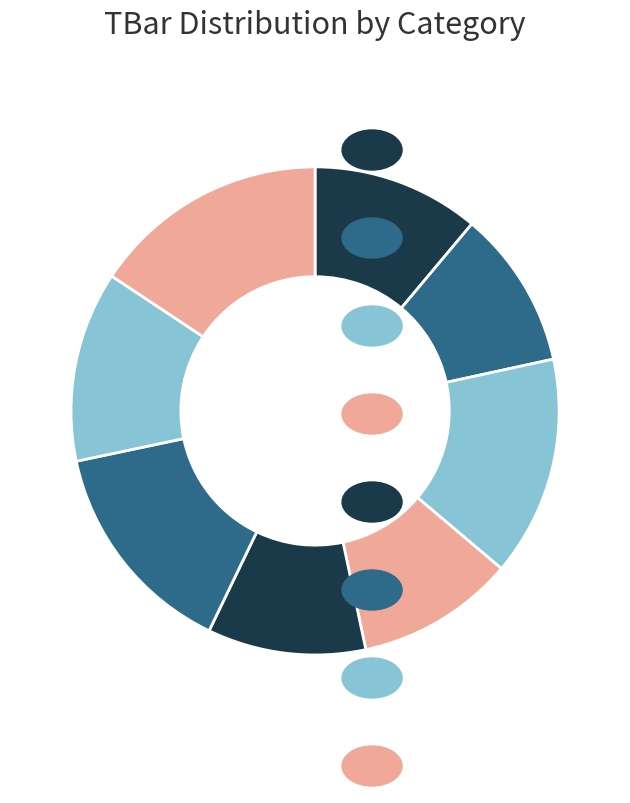

How many segments does this pie chart have?

8